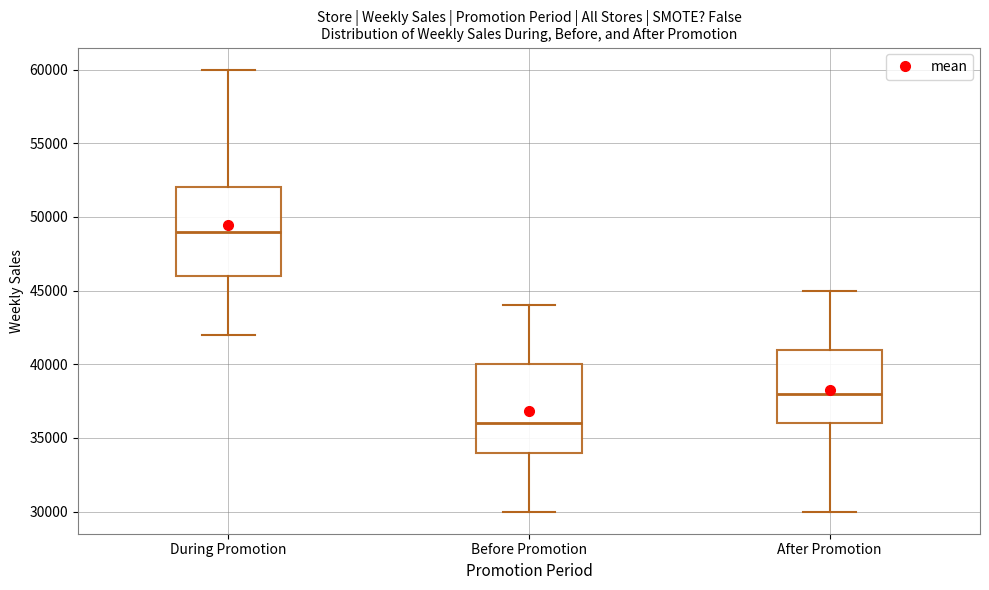

Reading left to right, transcribe this box plot: for each box, give where its median line is, the range the box spans, and where its two whiskers end, as read against the y-axis. The values are not printed on the chart, so give them approximately, as read against the axis.

During Promotion: median 49000, box 46000 to 52000, whiskers 42000 to 60000
Before Promotion: median 36000, box 34000 to 40000, whiskers 30000 to 44000
After Promotion: median 38000, box 36000 to 41000, whiskers 30000 to 45000